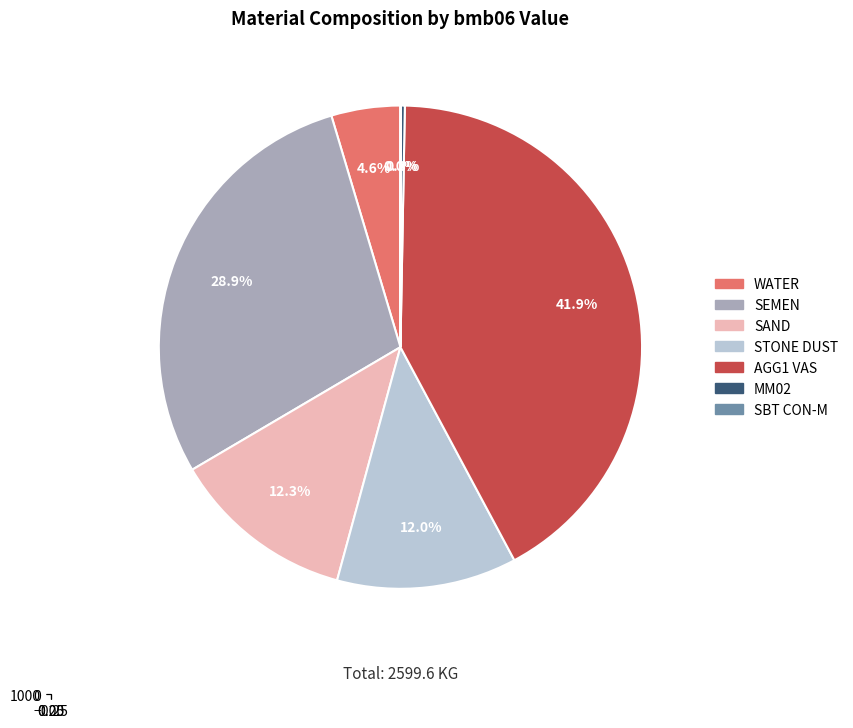

Does AGG1 VAS account for over 50% of the chart?

No